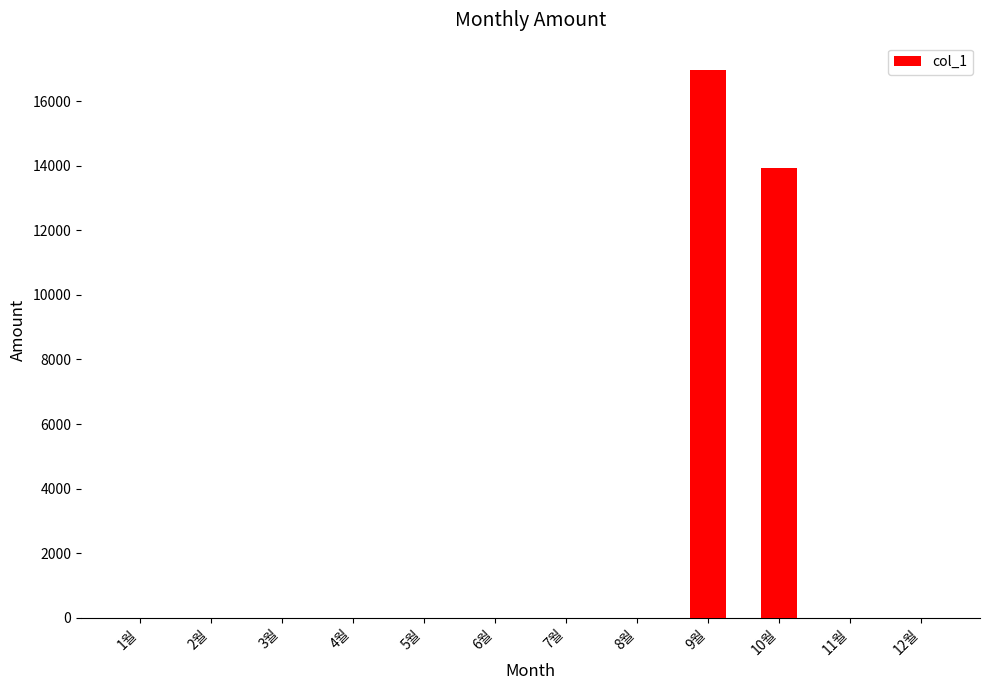

How many distinct data groups are displayed?

1